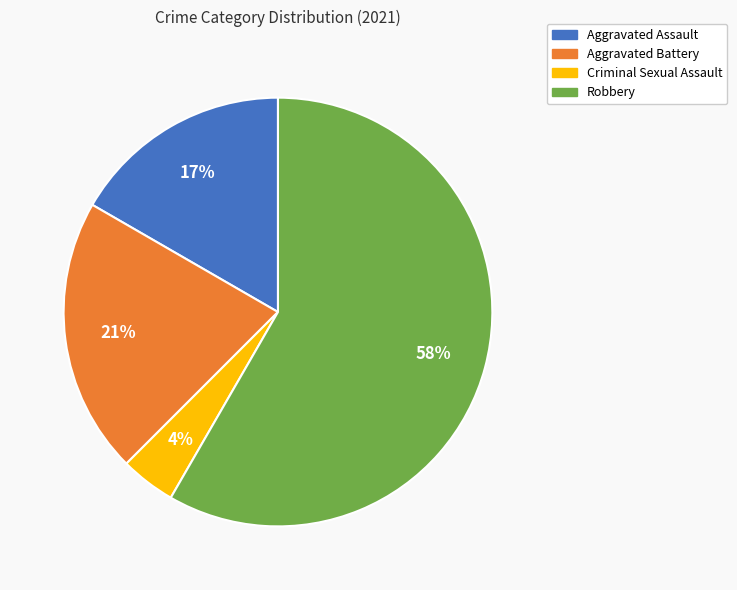

Is the sum of Aggravated Assault and Aggravated Battery greater than half?

No